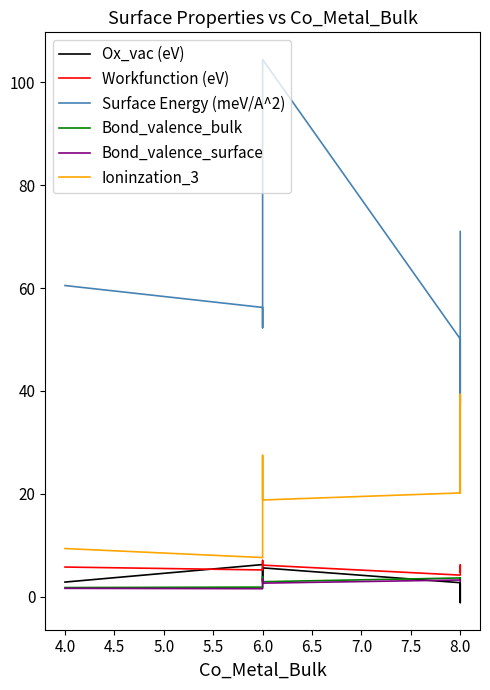

How many values in the Workfunction (eV) series are below 5?

2